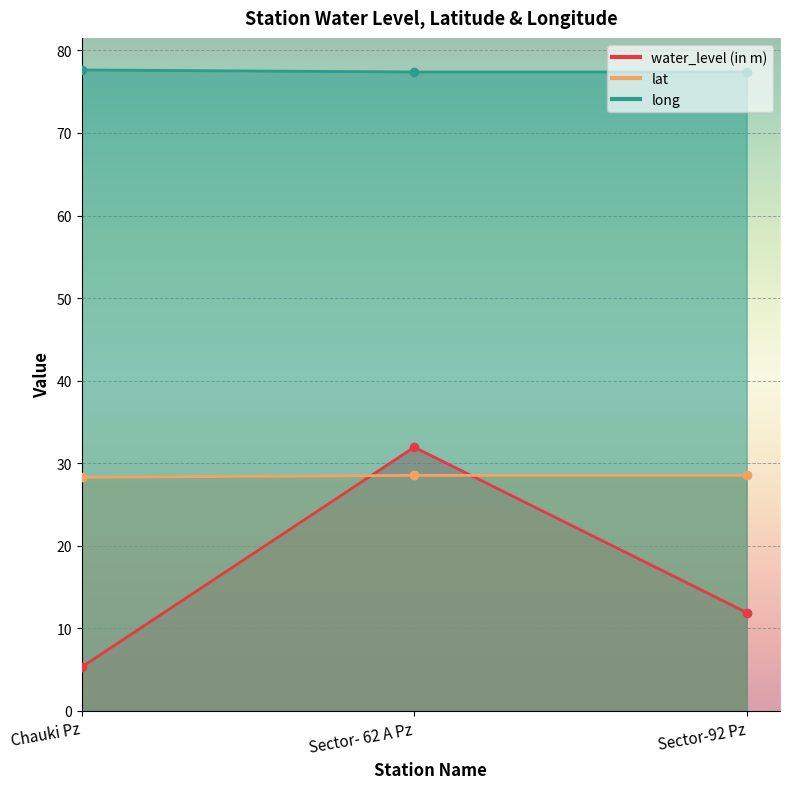

What are all the series names shown in the legend?

water_level (in m), lat, long